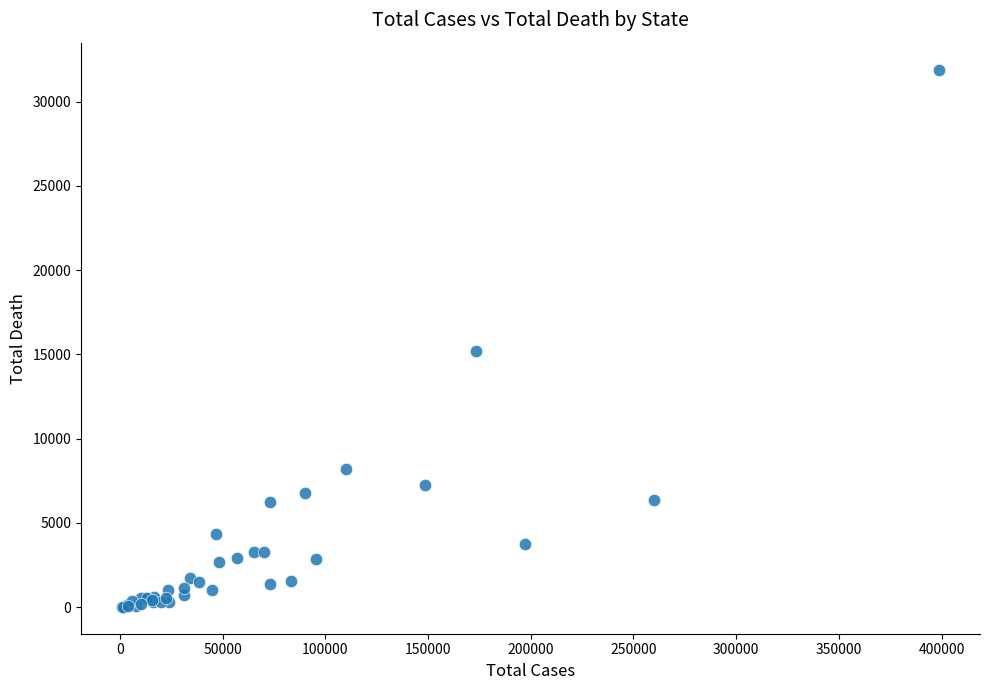

What Y value in the scatter plot is closest to 15961?

15211